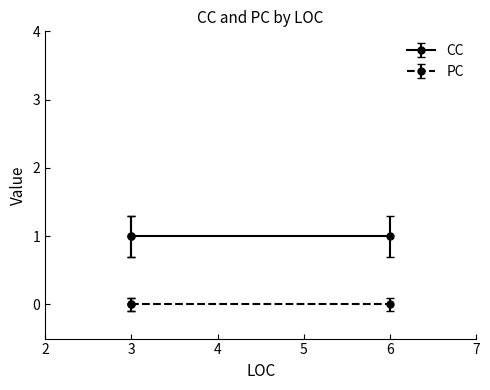

List the series in order of their overall mean, lowest first.

PC, CC